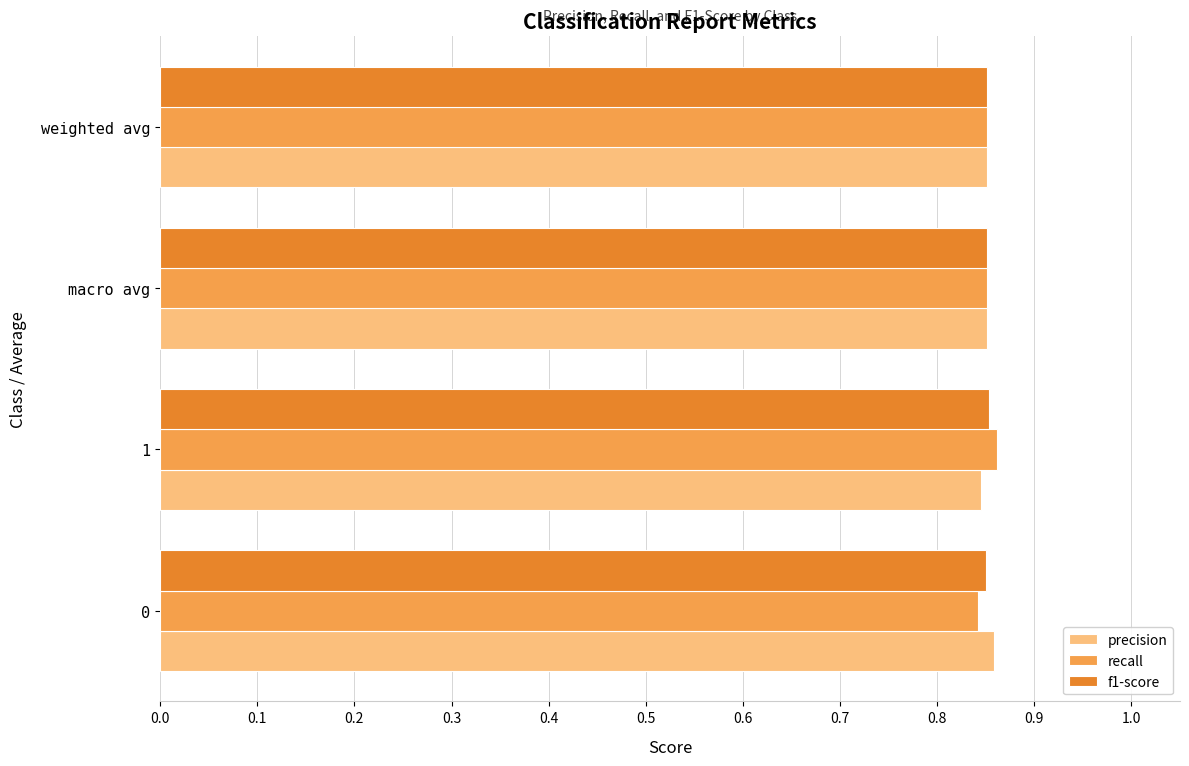

What is the sum of the recall values at 1 and macro avg?

1.7